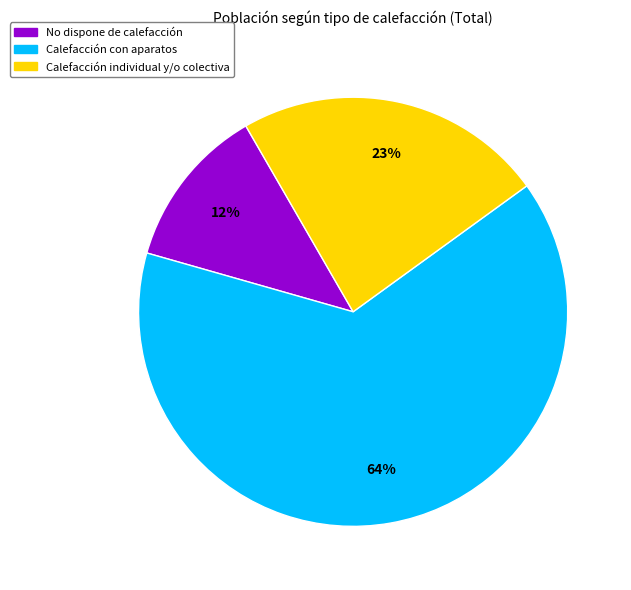

Which category accounts for the majority?

Calefacción con aparatos